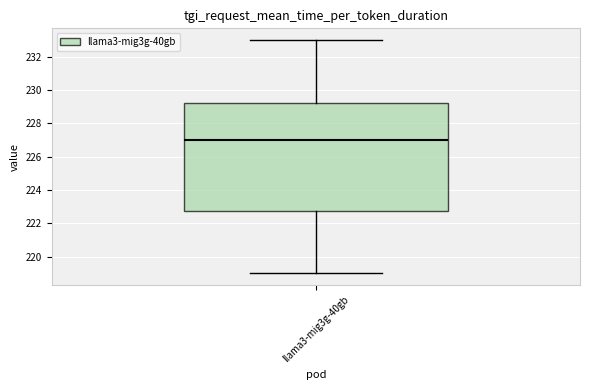

Read this box plot against the y-axis: the position of the median line, the range covered by the box, and the ends of both whiskers. The values are not printed on the chart, so give them approximately, as read against the axis.

median 227.0, box 222.8 to 229.2, whiskers 219.0 to 233.0